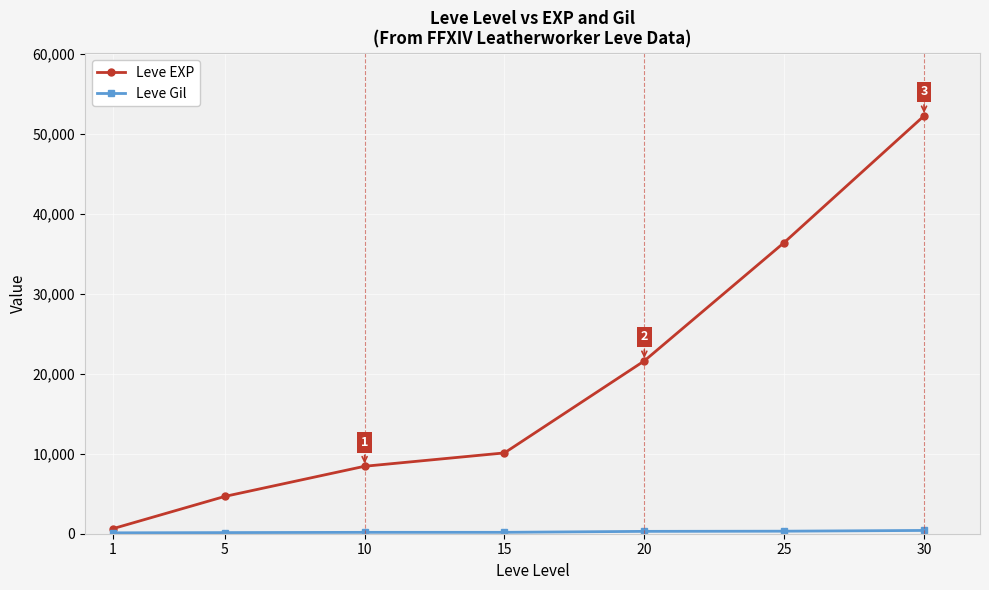

Which category has the highest value in the Leve EXP series?

30